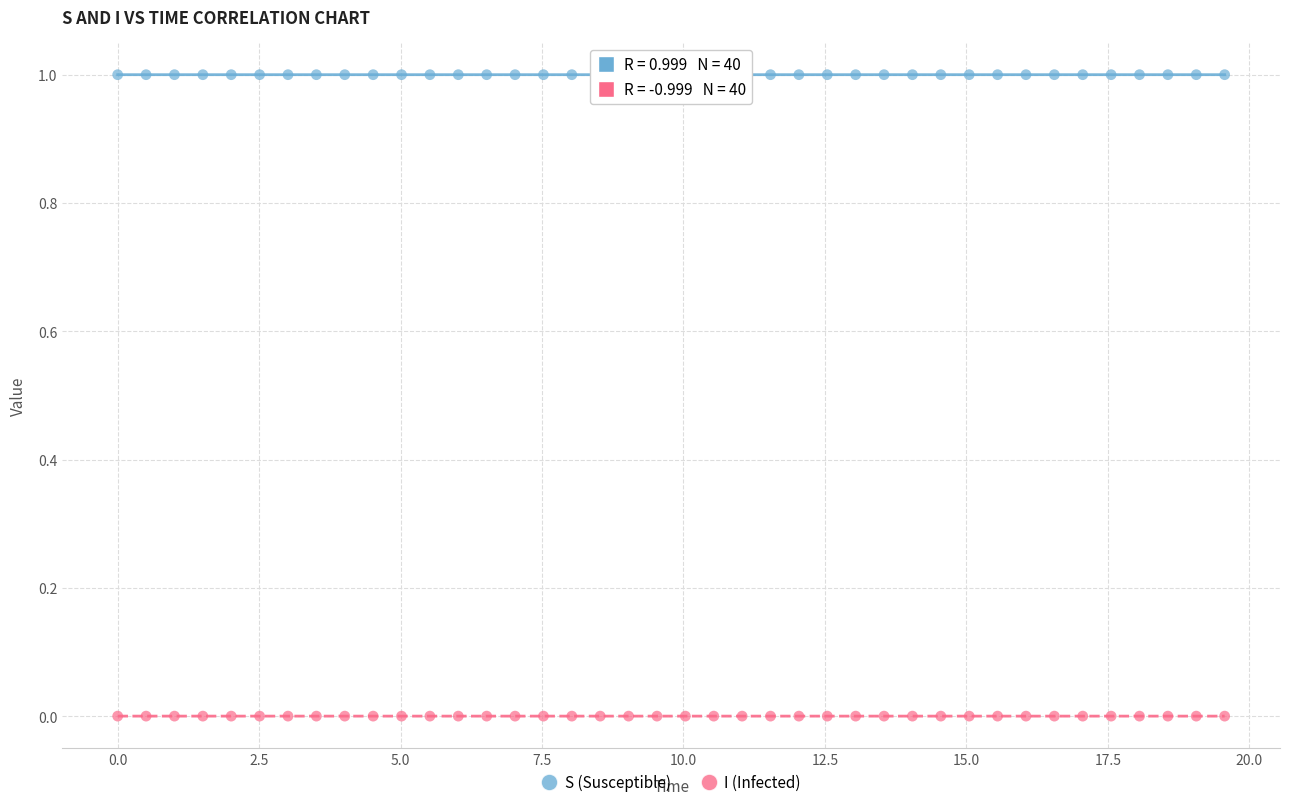

Which series reaches the minimum Y coordinate?

I (Infected)